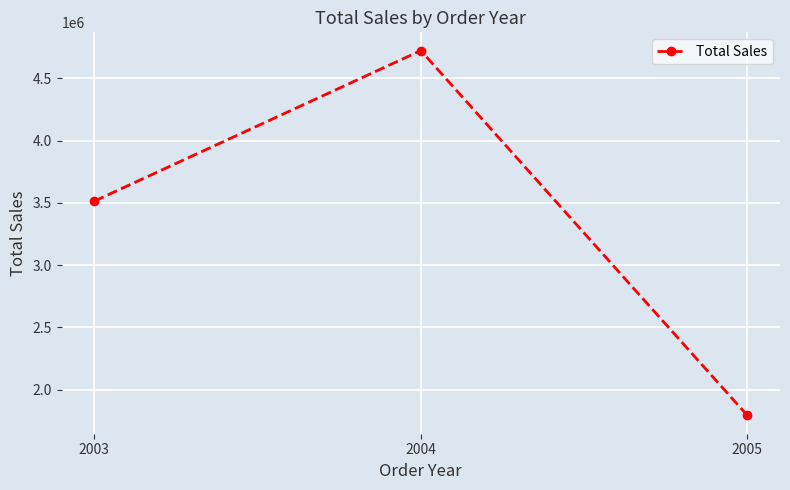

At which label is the value closest to 3257824?

2003